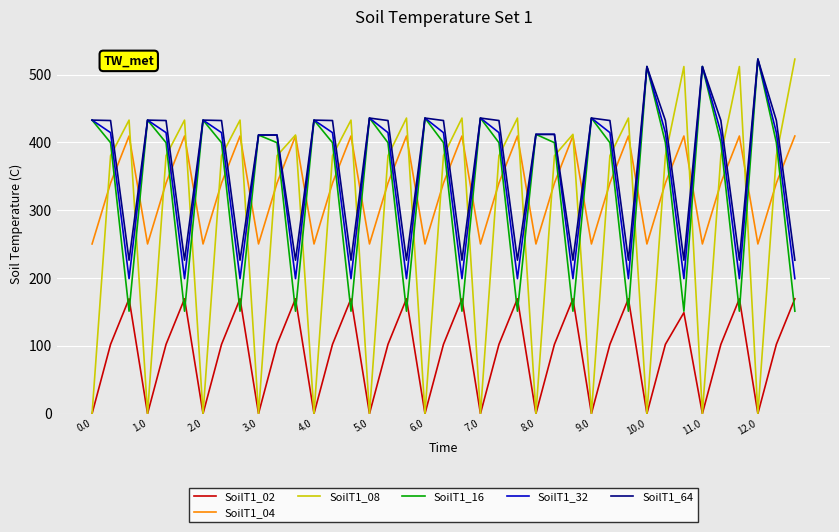

Which series ends up on top after the final intersection of SoilT1_08 and SoilT1_16?

SoilT1_08